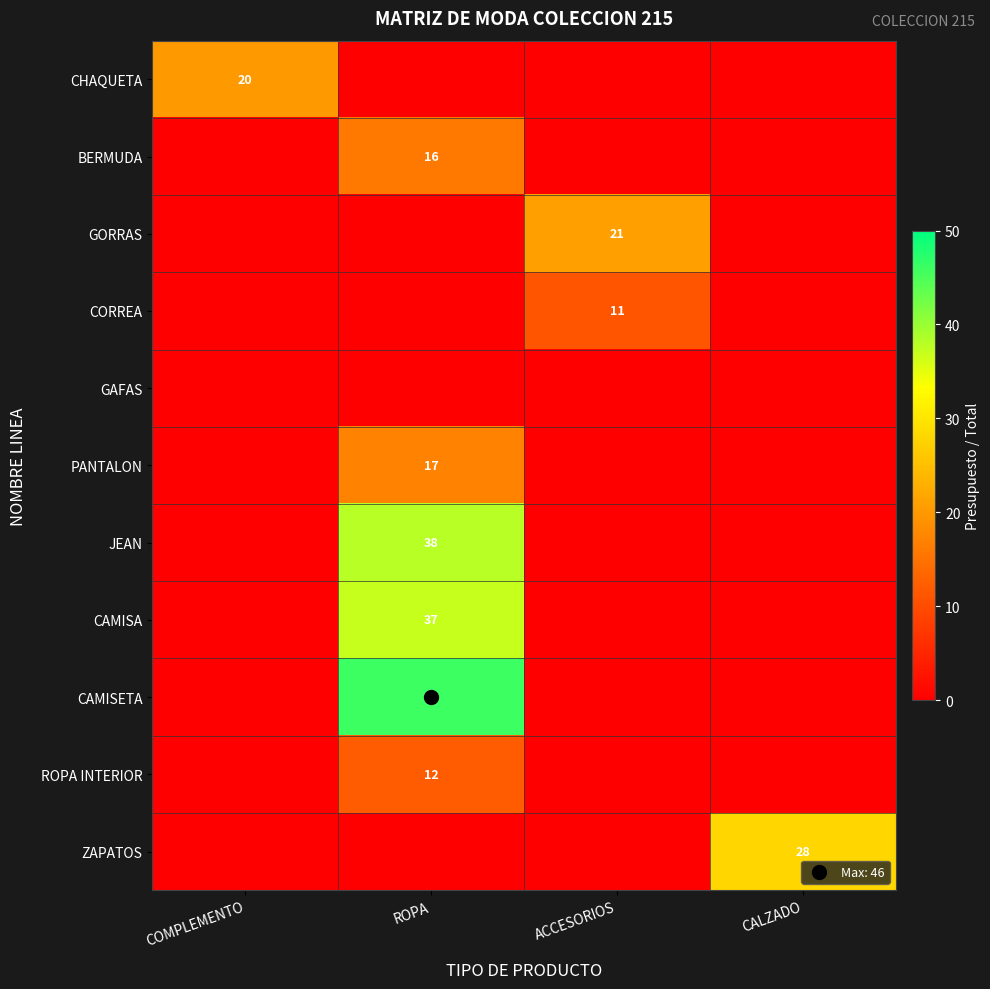

At COMPLEMENTO, list the series in order from smallest to largest.

BERMUDA, GORRAS, CORREA, GAFAS, PANTALON, JEAN, CAMISA, CAMISETA, ROPA INTERIOR, ZAPATOS, CHAQUETA